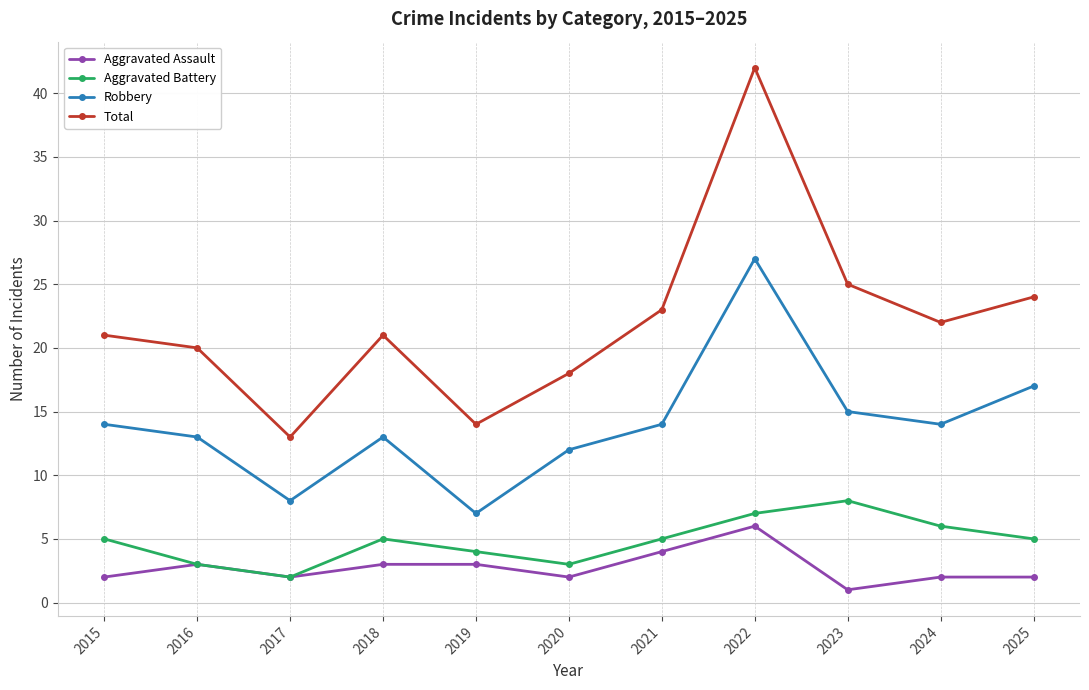

The value of Aggravated Battery at 2020 is 3. True or false?

True